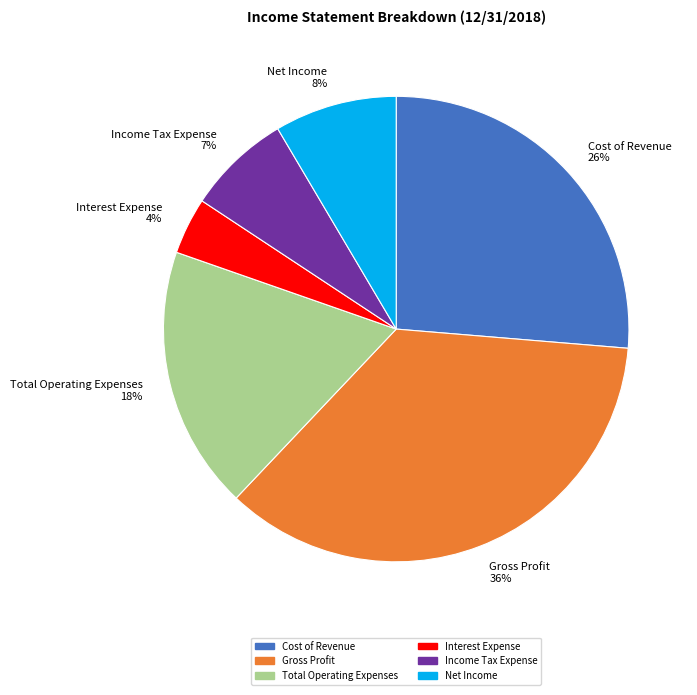

What is the ratio of the value at Total Operating Expenses 18% to the value at Cost of Revenue 26%?

0.7